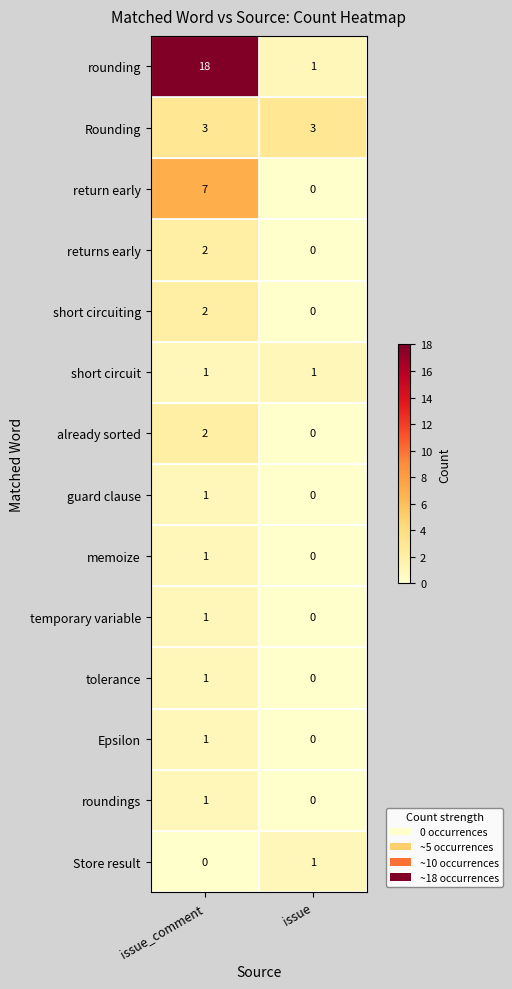

Rank the categories by Epsilon value from highest to lowest.

issue_comment, issue